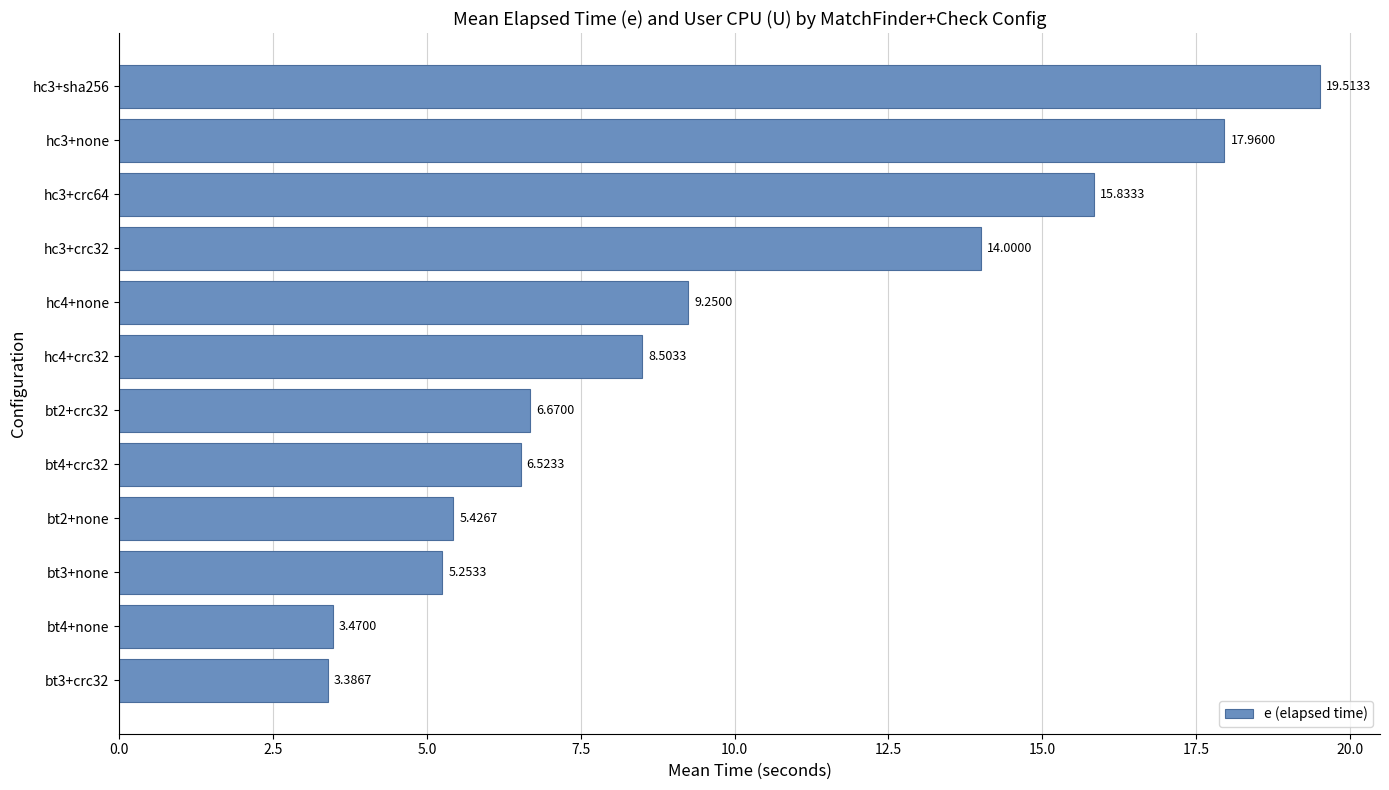

What is the sum of all values?

115.8